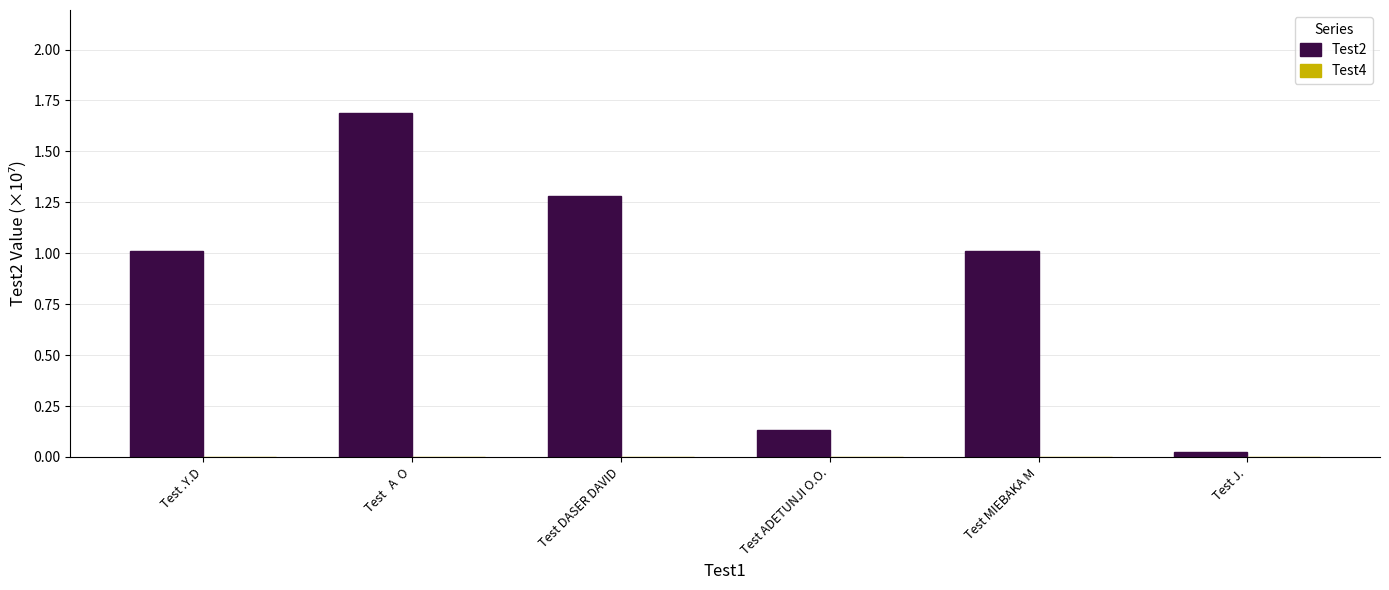

Does the chart contain any negative values?

No